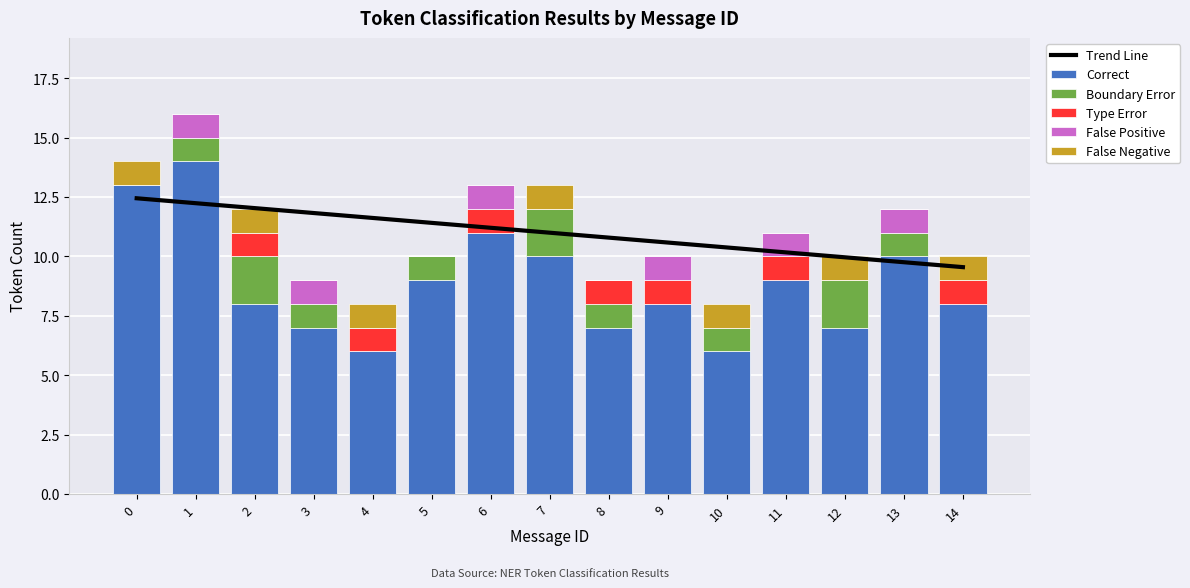

At which label is False Negative closest to 0?

1